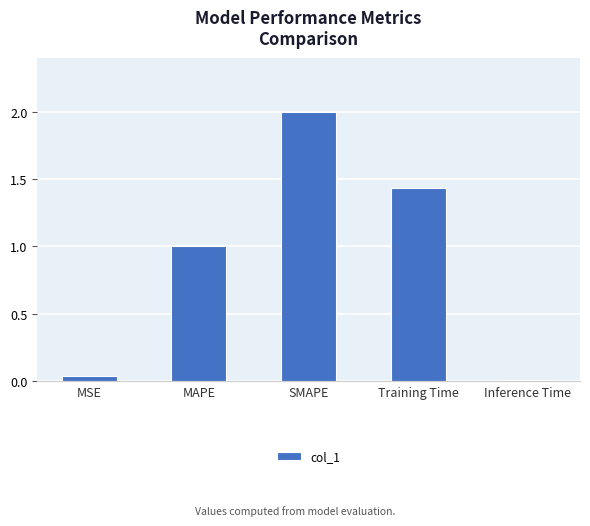

What is the sum of the values at Training Time and MAPE?

2.4